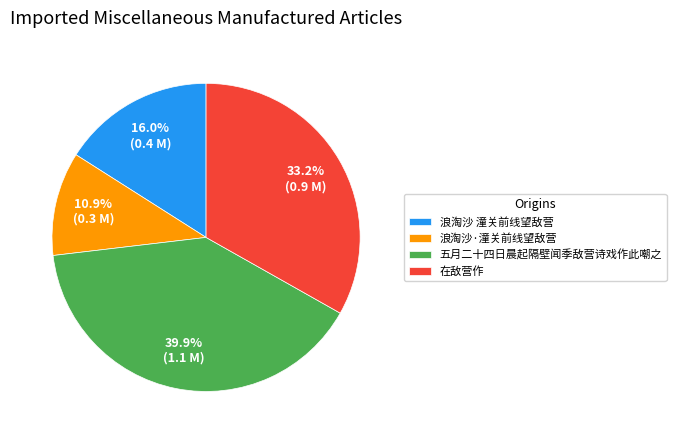

What percentage is the 在敌营作 slice, to the nearest percent?

33%